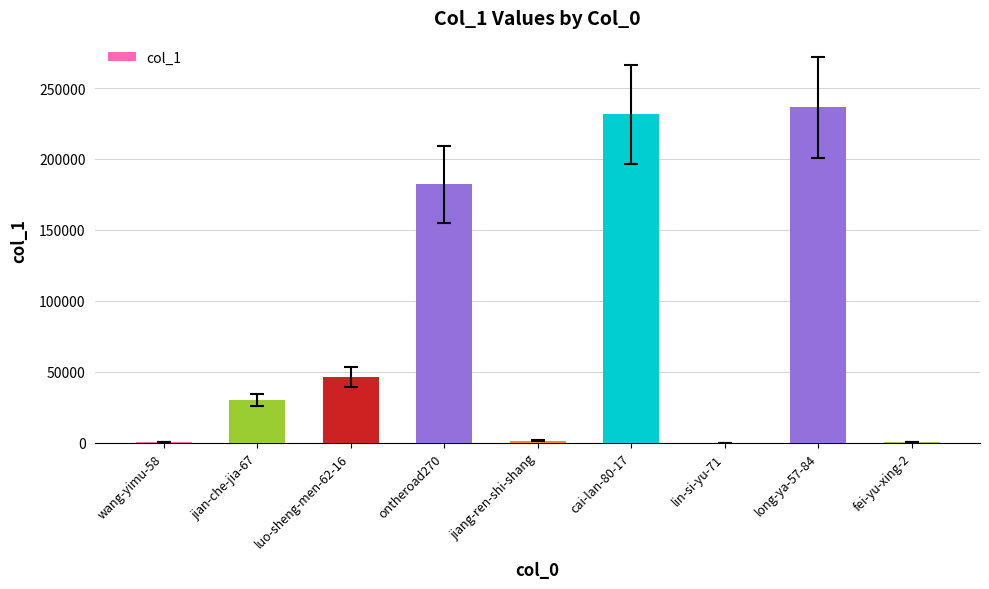

What is the sum of all values?

728609